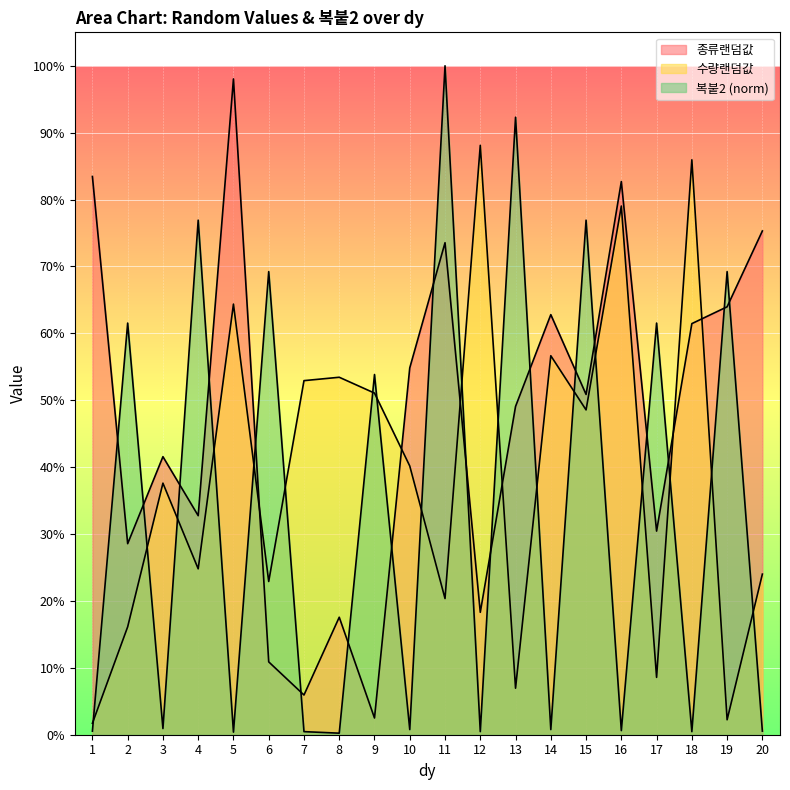

What is the greatest value displayed?

1.0